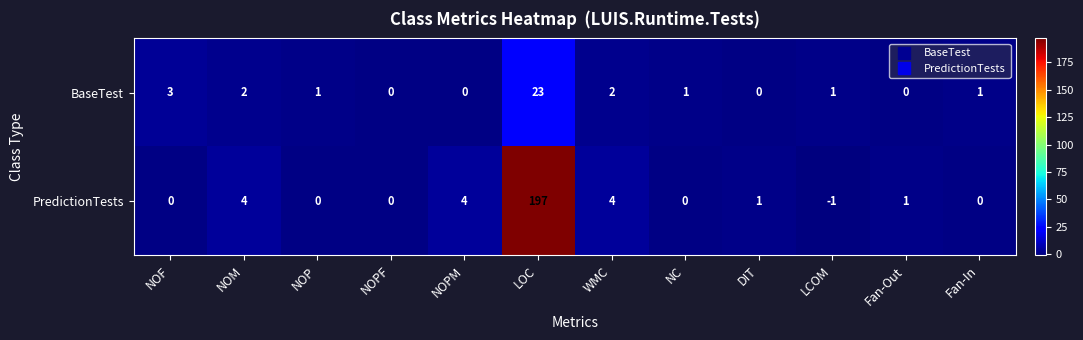

Reading right to left, what are all the values shown in this chart?

BaseTest: 1	0	1	0	1	2	23	0	0	1	2	3
PredictionTests: 0	1	-1	1	0	4	197	4	0	0	4	0